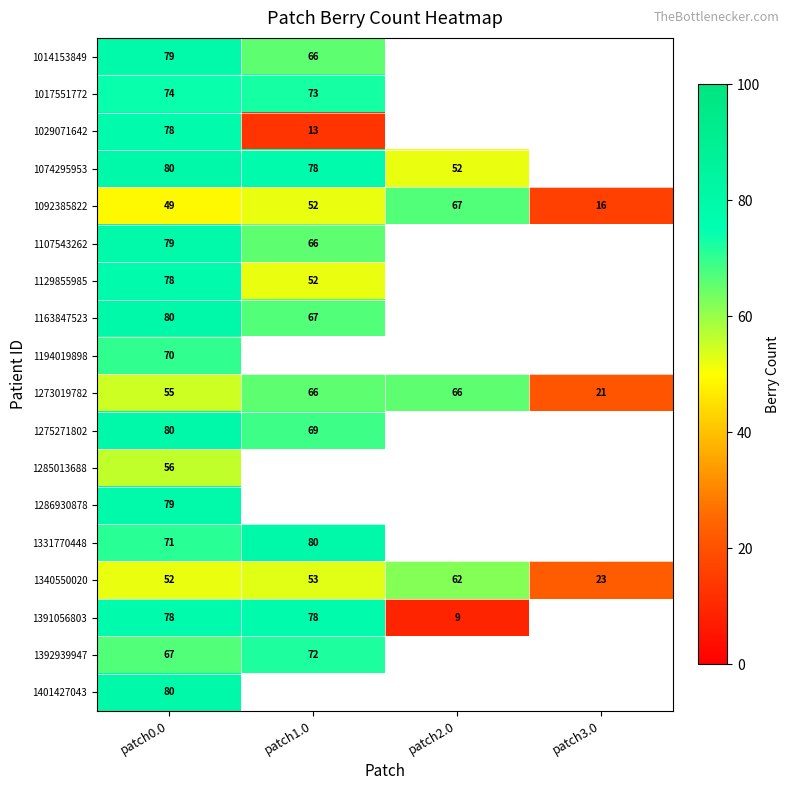

What is the sum of the 1340550020 values at patch3.0 and patch2.0?

85